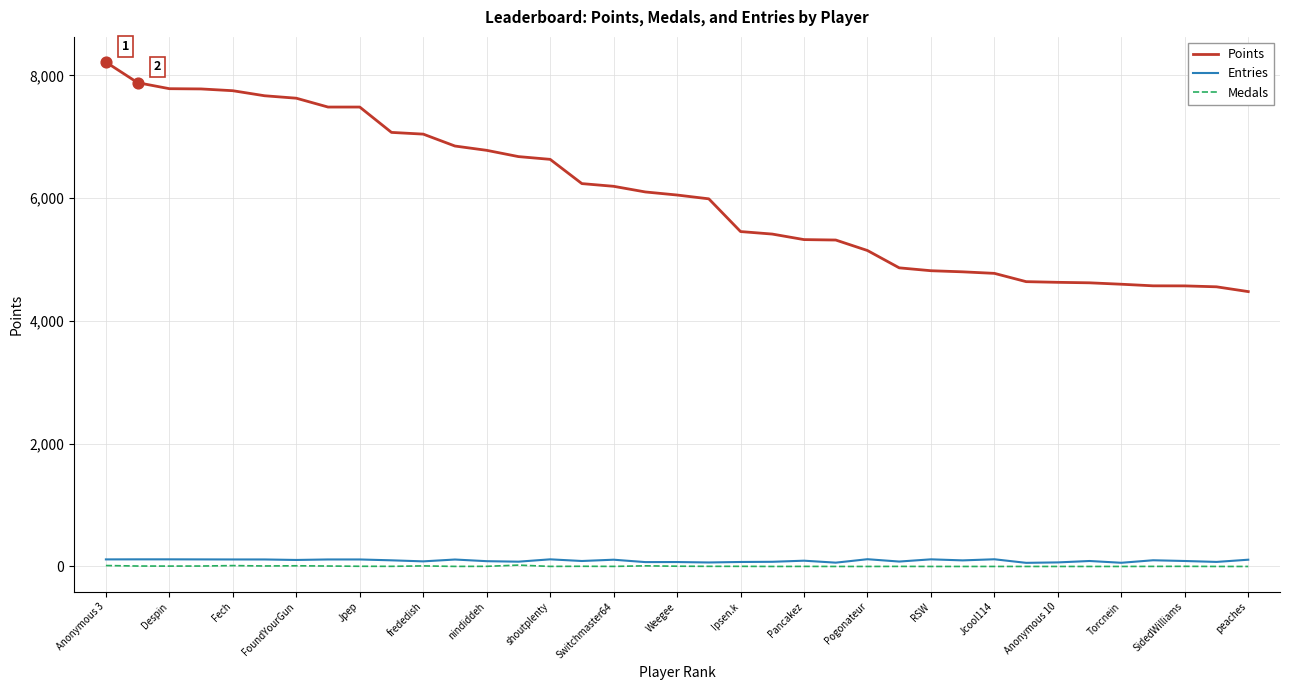

Which series has the widest spread of values?

Points